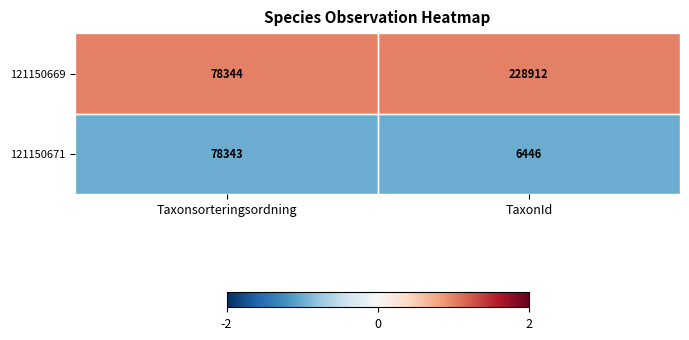

Read the 121150669 value at TaxonId, to the nearest 100.

228900